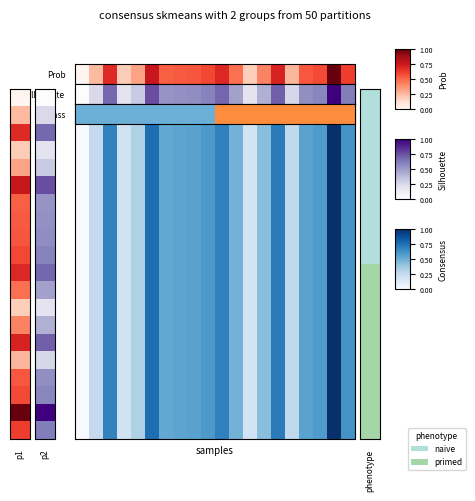

What is the sum of the values at 1 and 7?

2